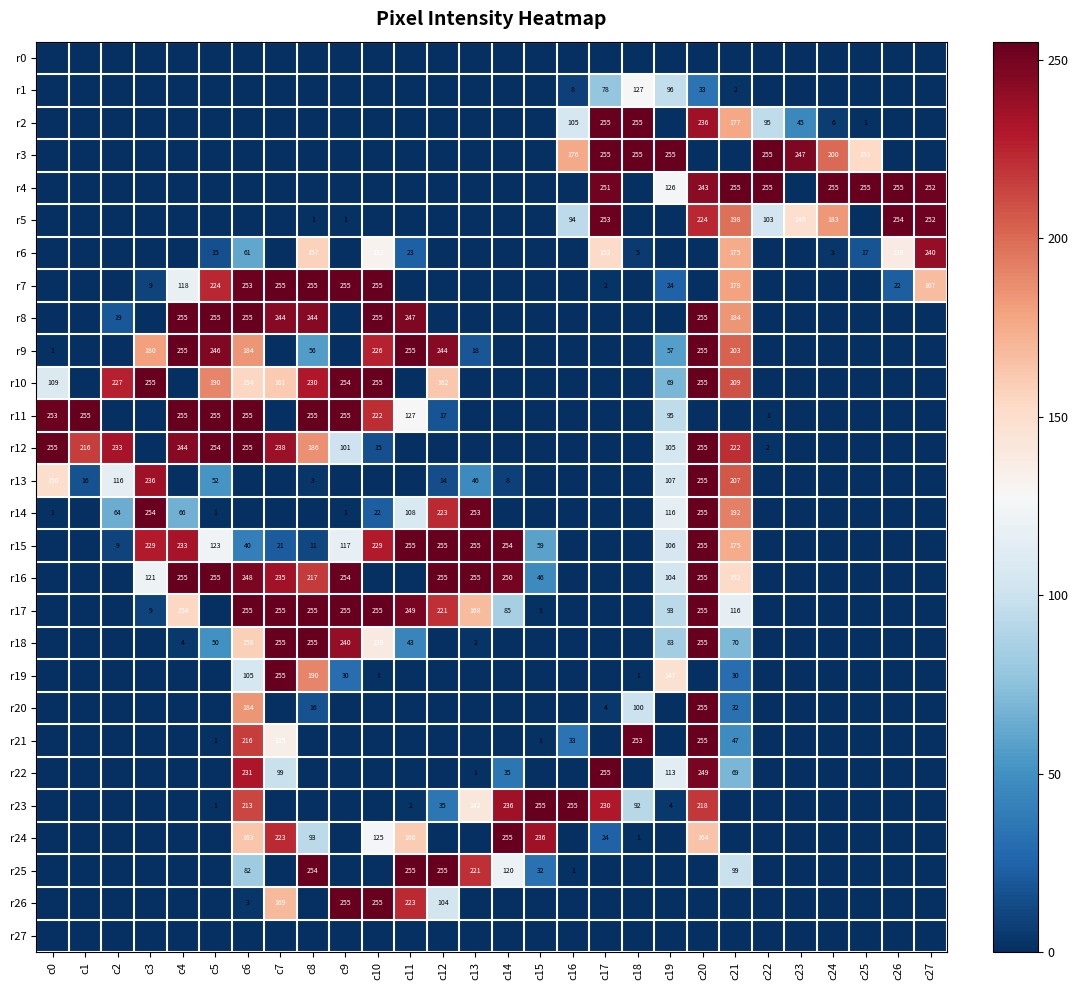

What is the sum of the r22 values at c13 and c21?

70